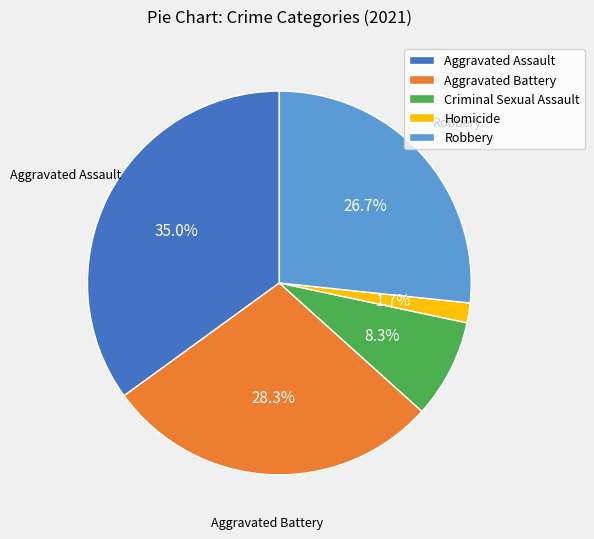

To the nearest percent, what is the difference between the Robbery and Aggravated Battery slice percentages?

2%